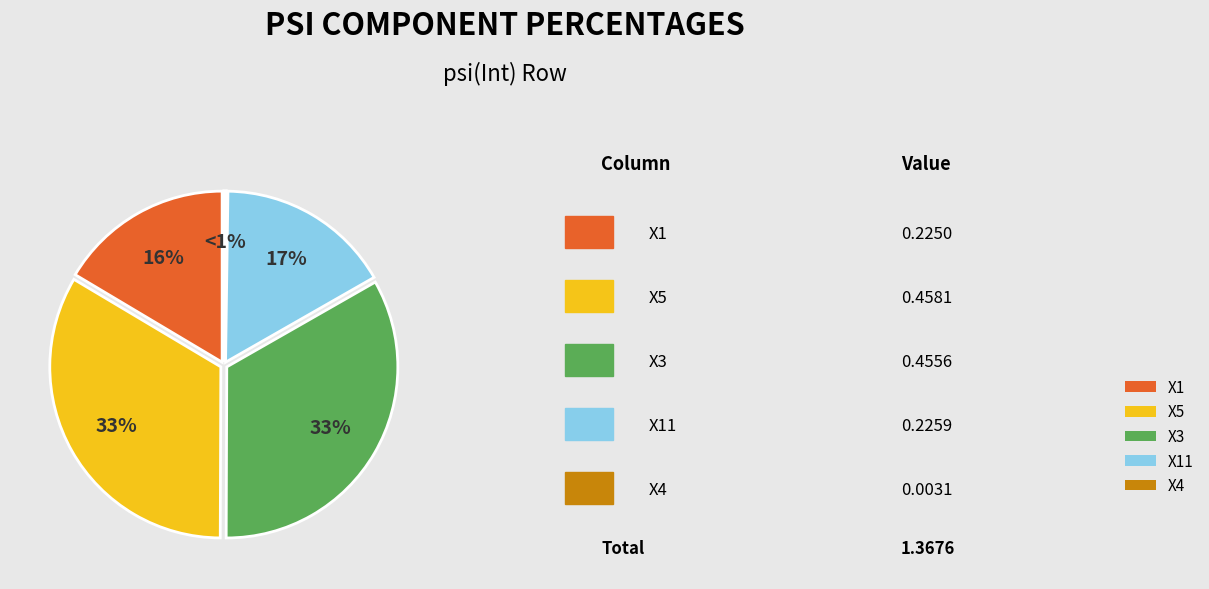

Is it true that X2 is 16% of the pie?

False